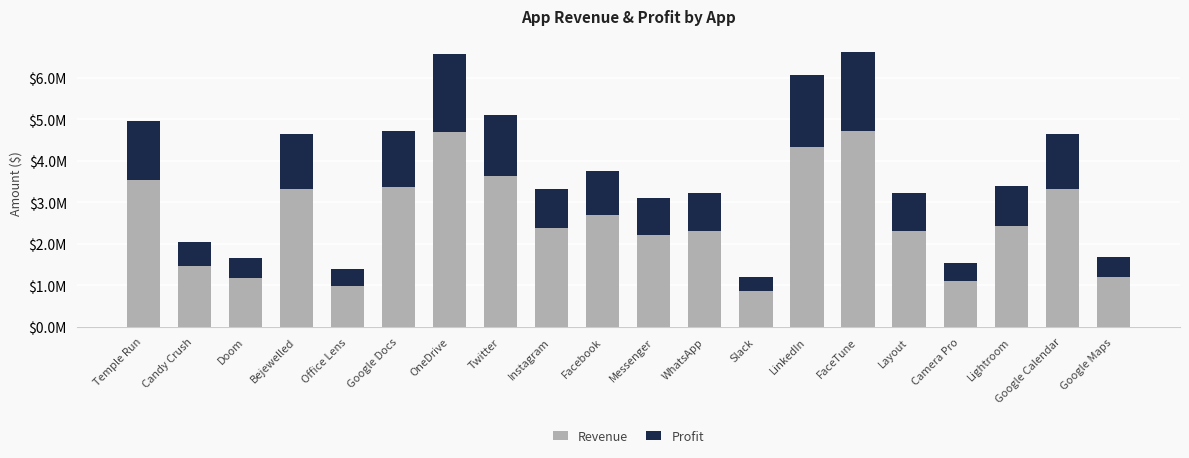

At which label is Revenue closest to 2790808?

Facebook